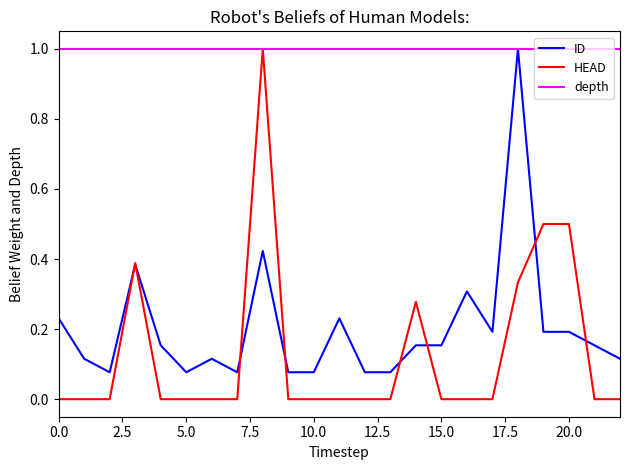

Is this an area chart (filled region under the line)?

No